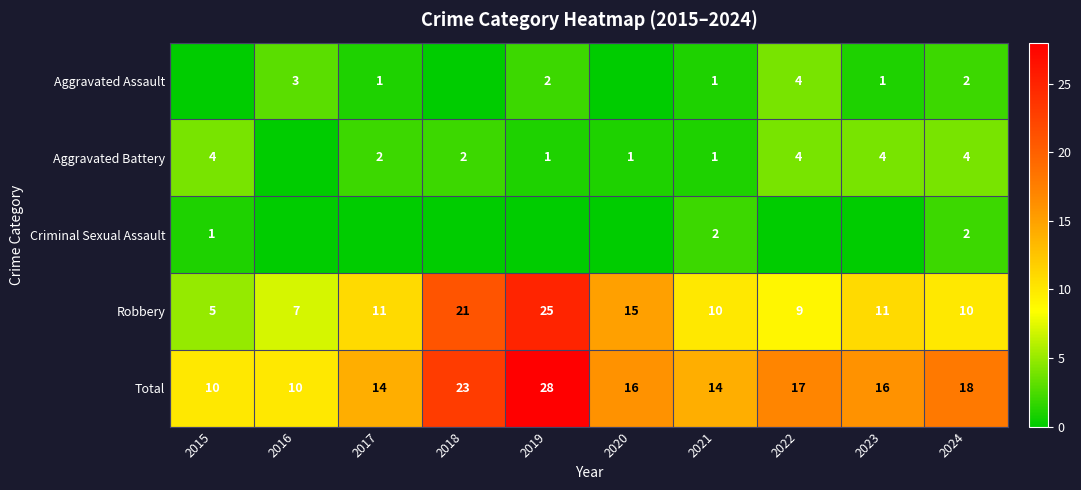

What is the difference between the maximum and minimum values in the Robbery series?

20